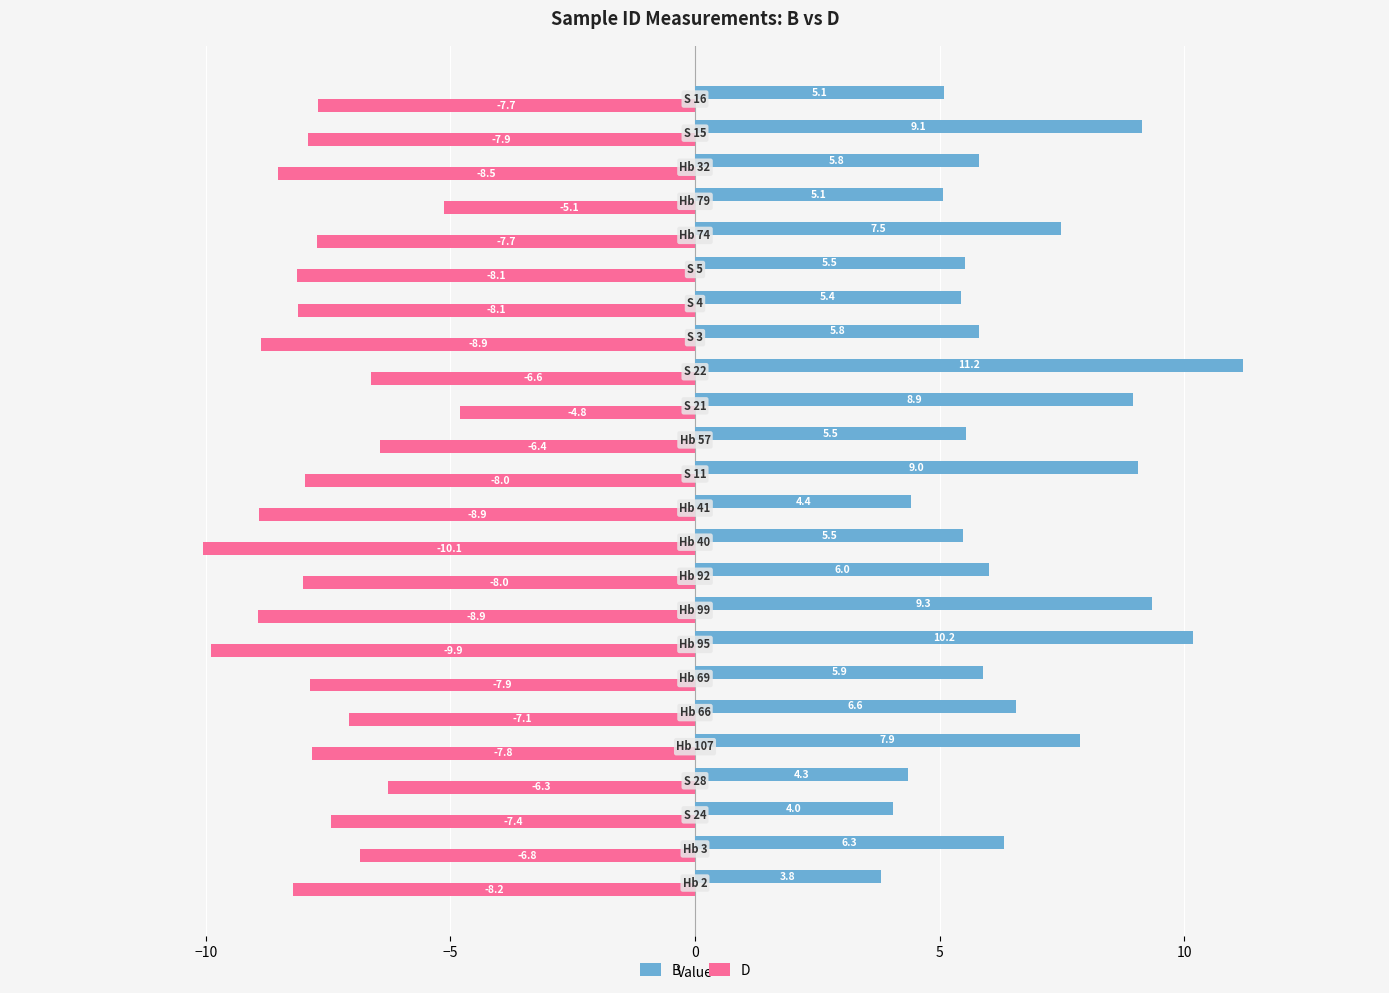

Which series has the widest spread of values?

B